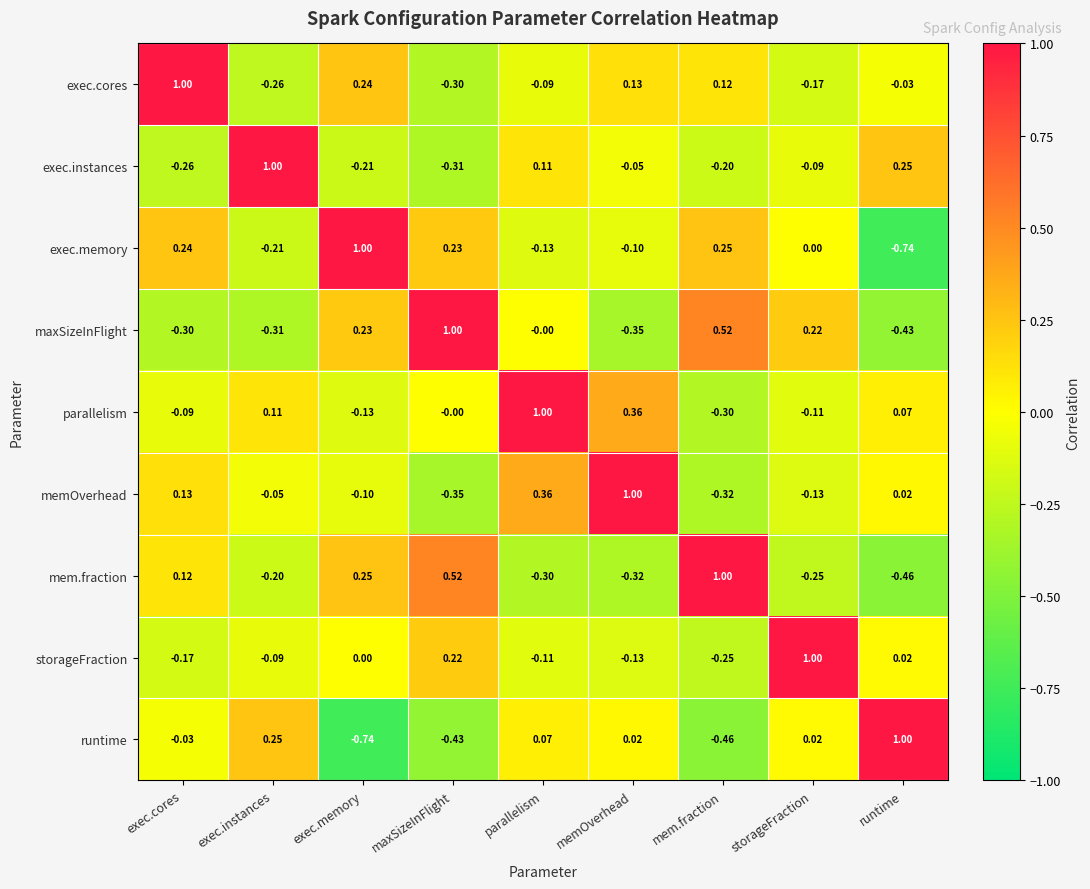

Where is memOverhead nearest to the value 0?

runtime